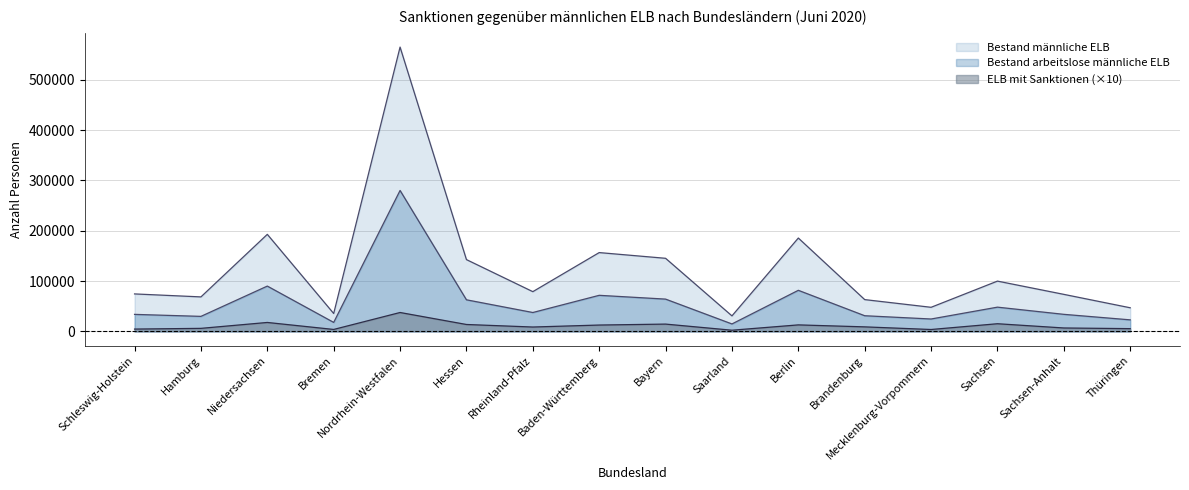

Is the value of Bestand männliche ELB at Sachsen greater than the value of Bestand arbeitslose männliche ELB at Sachsen-Anhalt?

Yes